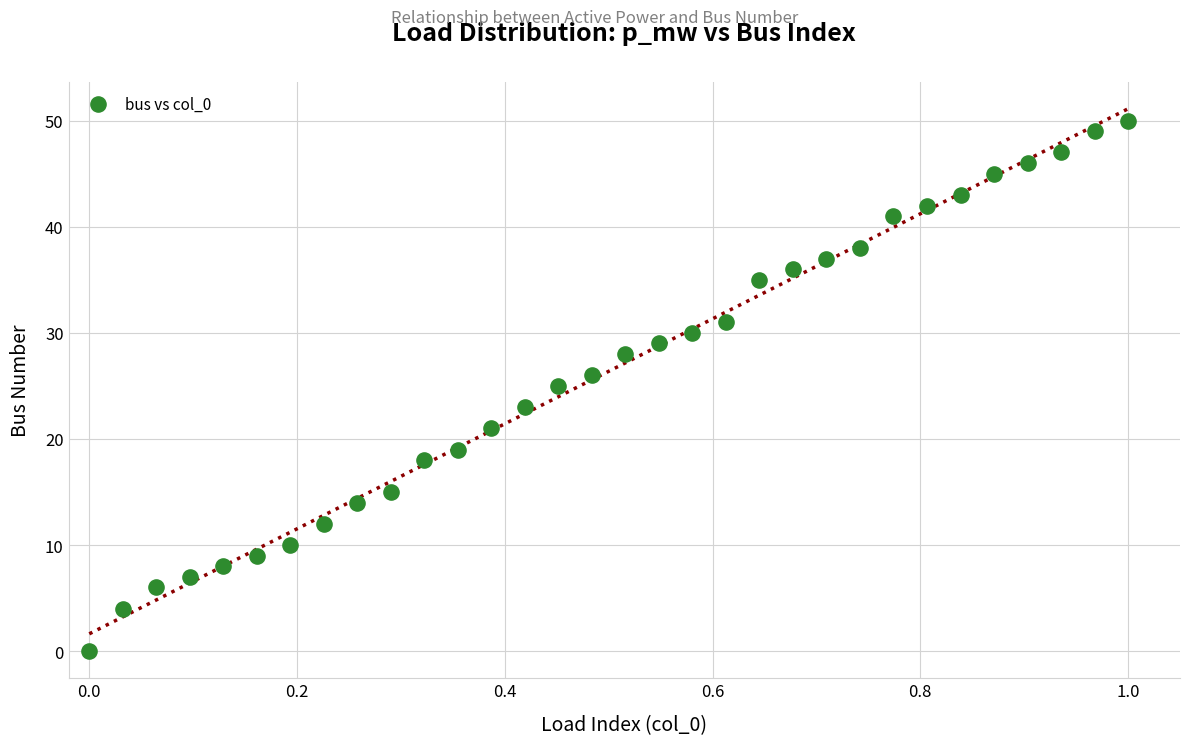

What is the range of Y values (max minus min)?

50